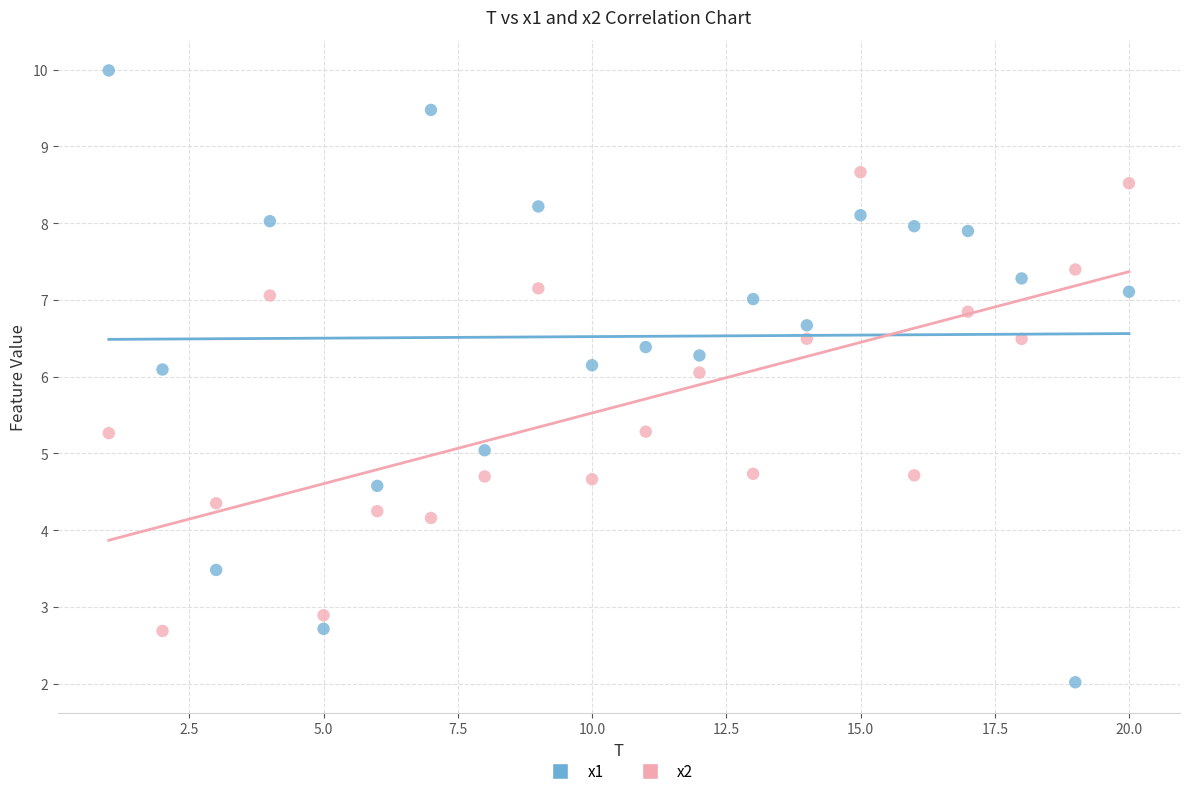

Across all data points, what is the range of Y values (max minus min)?

8.0